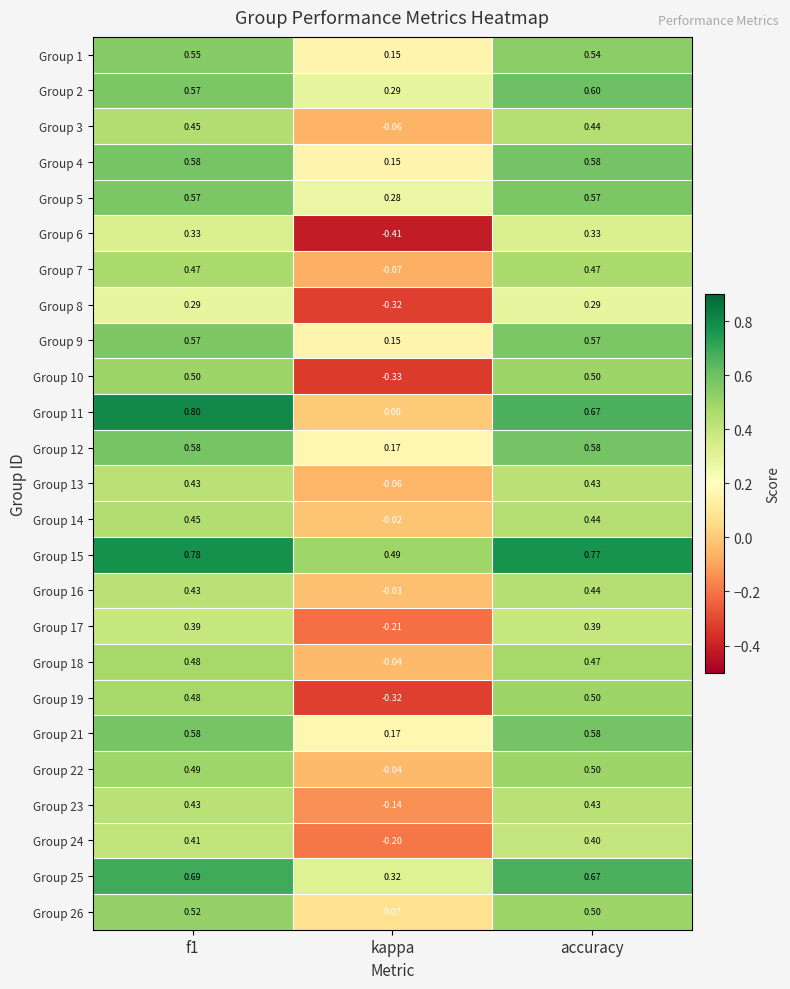

Is the value of Group 23 at f1 greater than the value of Group 21 at f1?

No